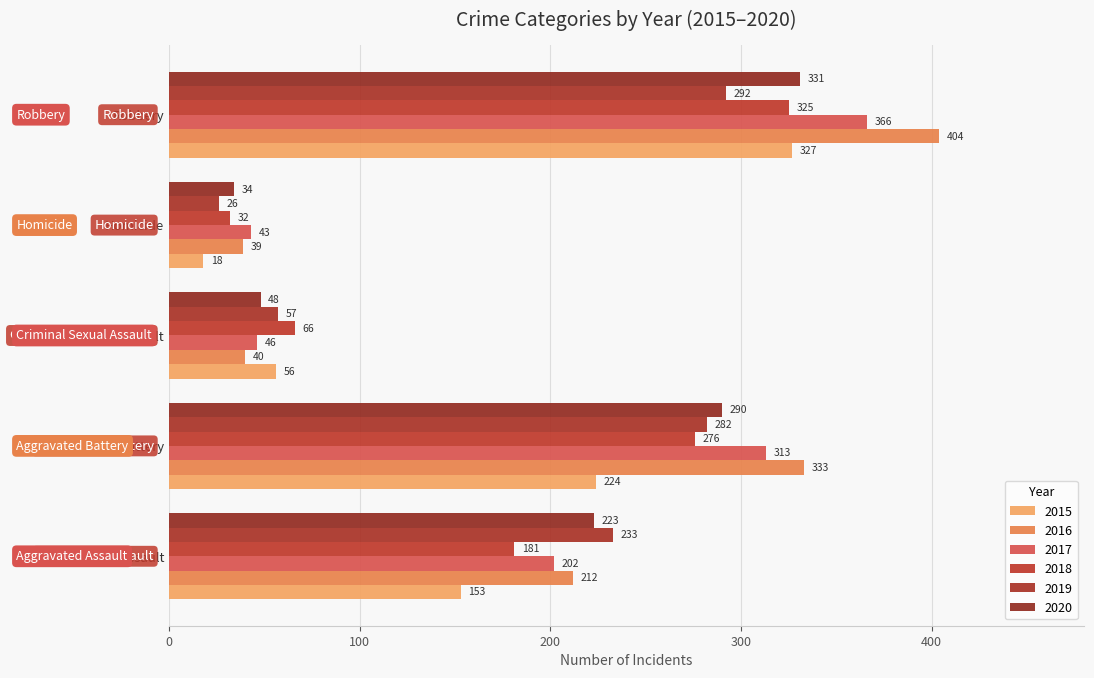

What is the average value of the 2019 series?

178